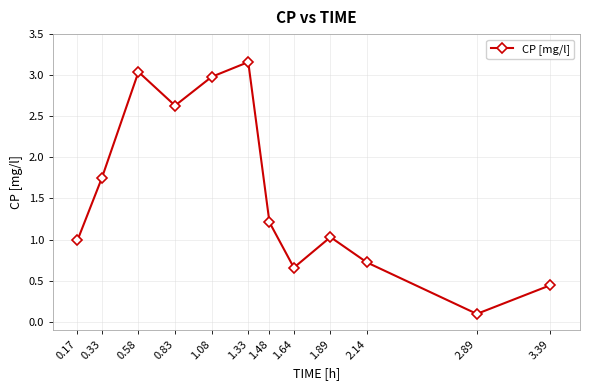

How many points are higher than both their immediate neighbors (excluding endpoints)?

3